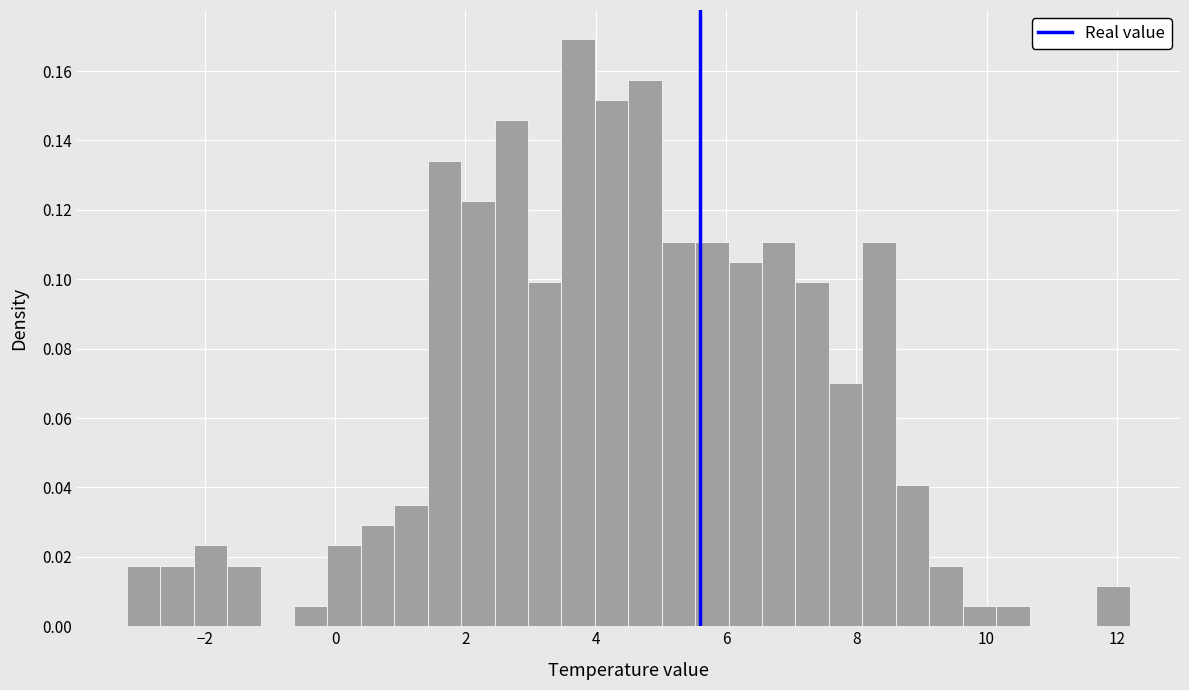

Around what value on the x-axis is the tallest bar? Give the approximate position of its centre, as read against the axis.

3.8